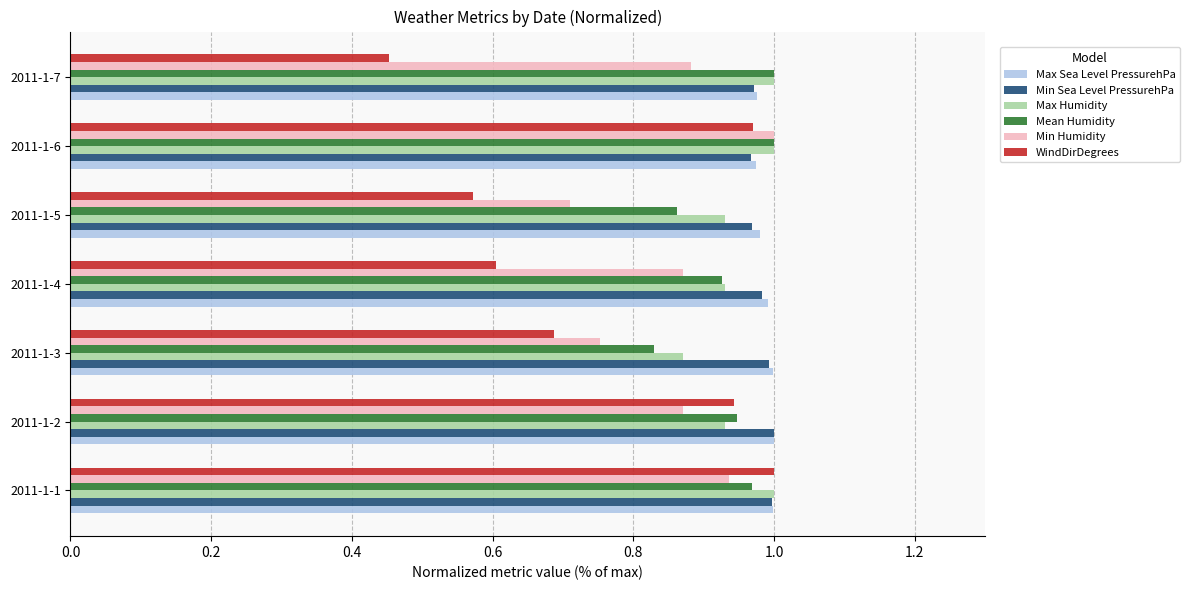

Which series has the largest range (max minus min)?

WindDirDegrees